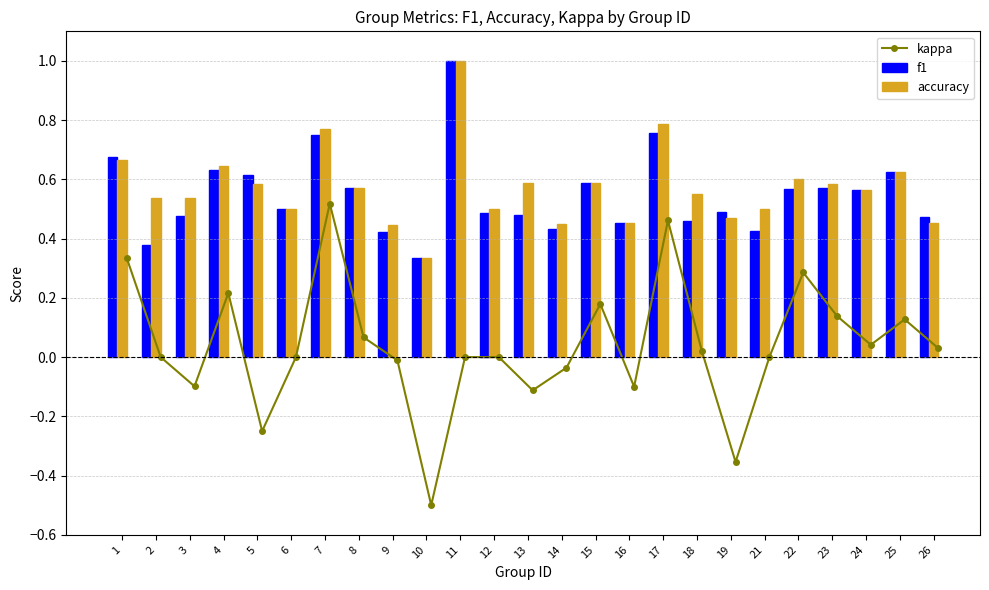

What is the sum of all accuracy values?

14.3